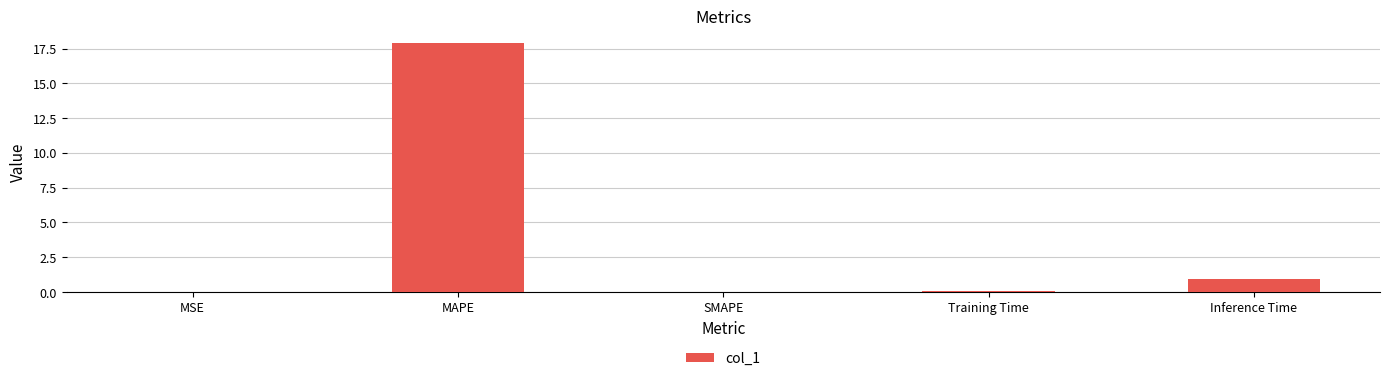

How many series are shown in this chart?

1